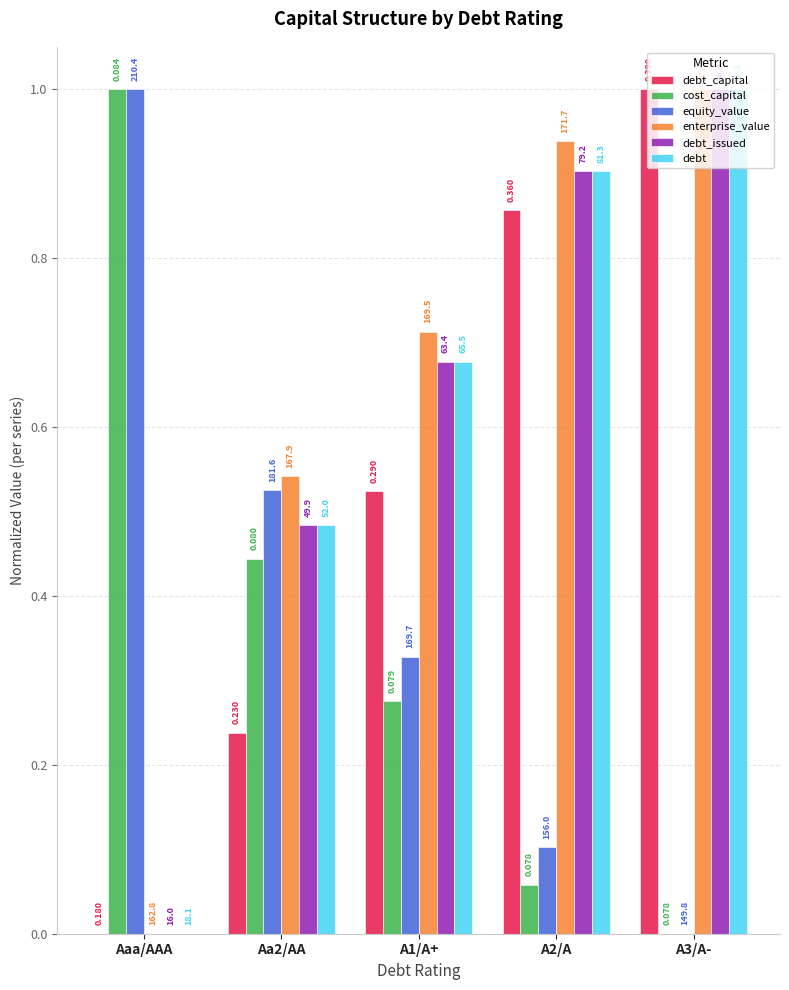

How many groups of bars are there?

5